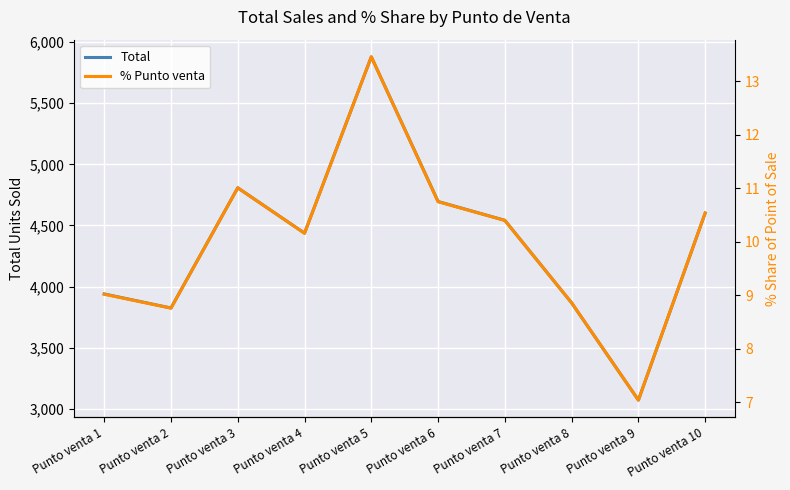

What is the maximum value shown in the chart?

5879.0